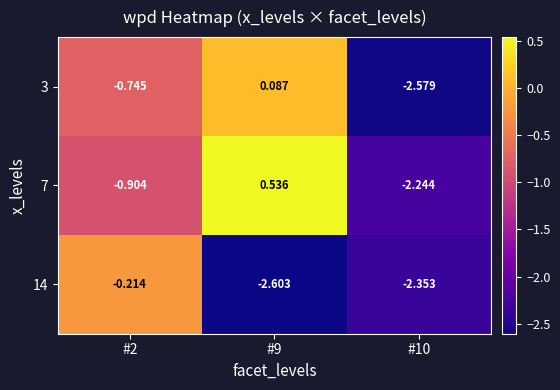

Is the value of 3 at #2 greater than the value of 14 at #10?

Yes